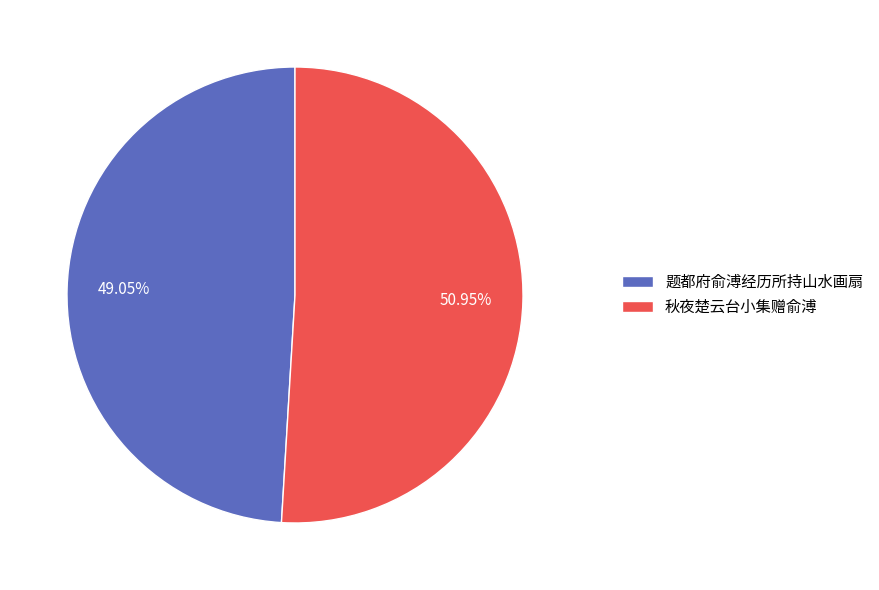

To the nearest percent, what is the difference between the 秋夜楚云台小集赠俞溥 and 题都府俞溥经历所持山水画扇 slice percentages?

2%